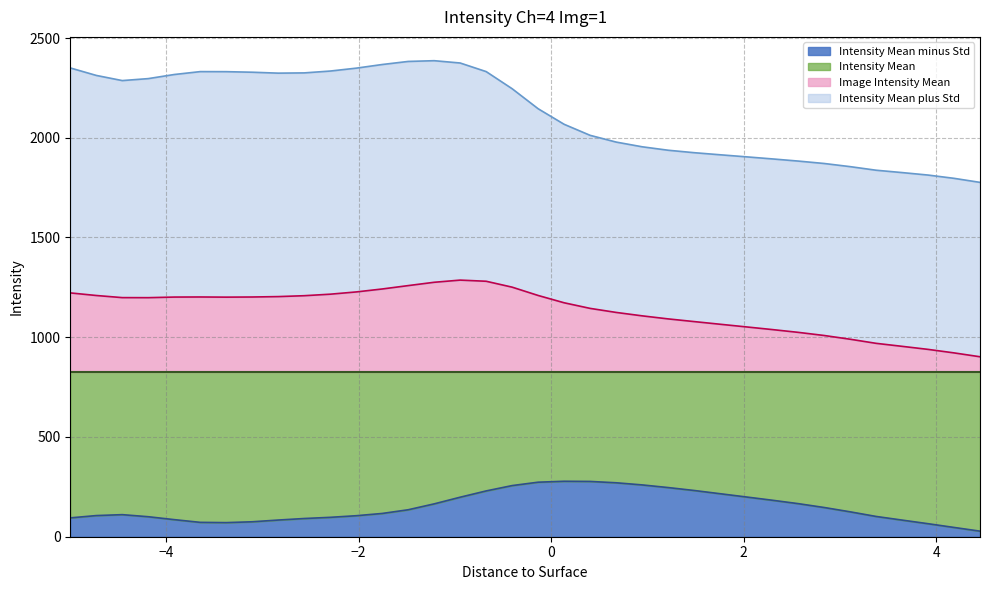

How many lines are shown in the chart?

4